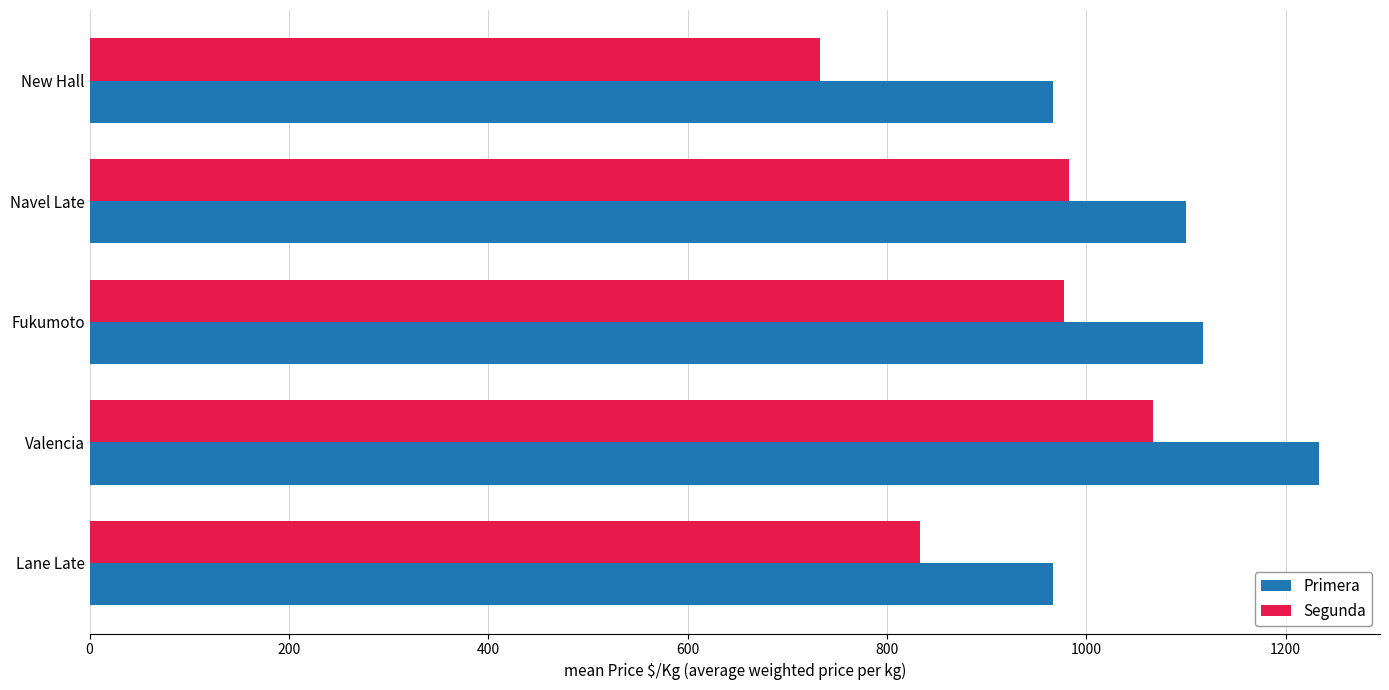

Which series has the largest range (max minus min)?

Segunda